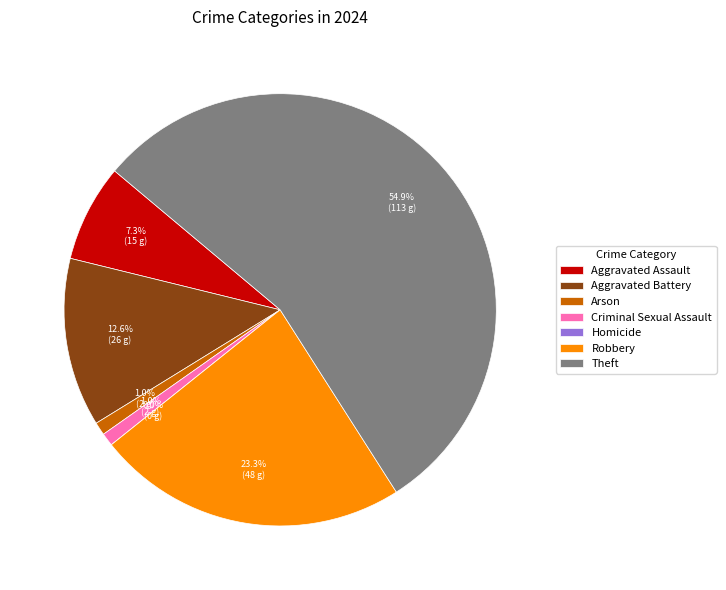

Is the sum of Homicide and Aggravated Assault greater than half?

No